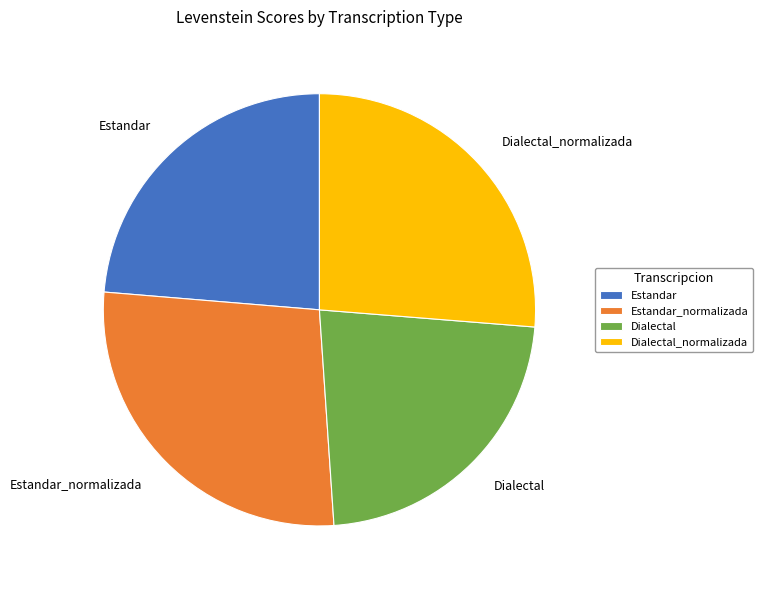

Approximately how many times larger is the value at Estandar_normalizada compared to Dialectal?

1.2